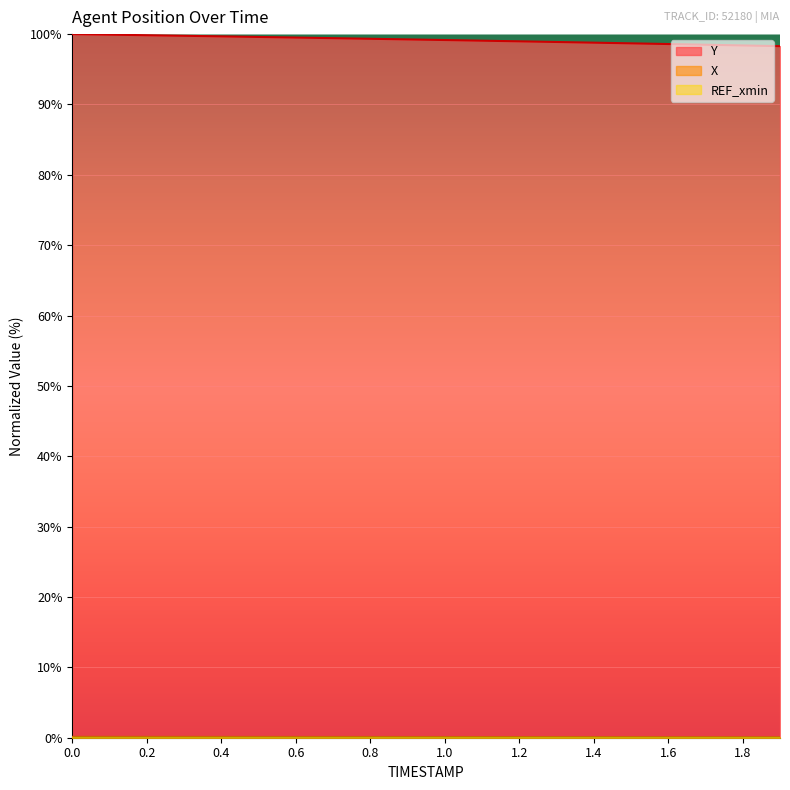

The Y series shows 100.0 at 0.0. True or false?

True